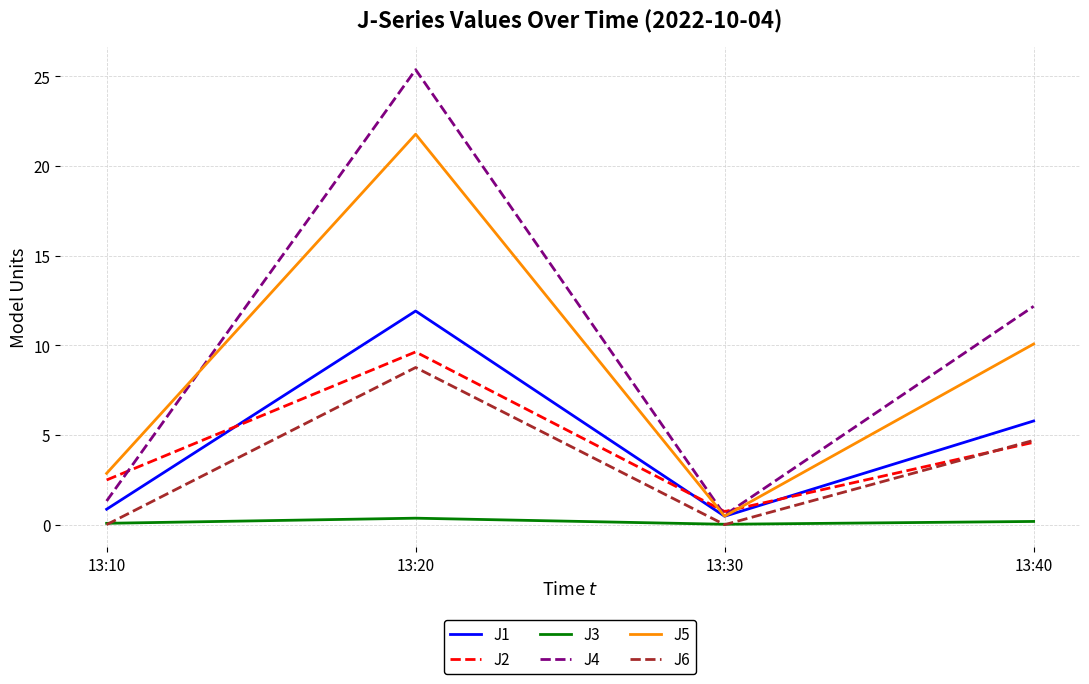

What is the sum of all J4 values?

39.4